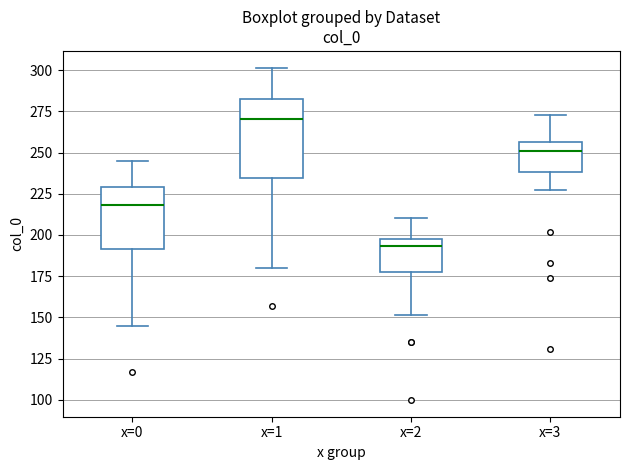

Which box is the tallest, from its lower edge to its upper edge?

x=1